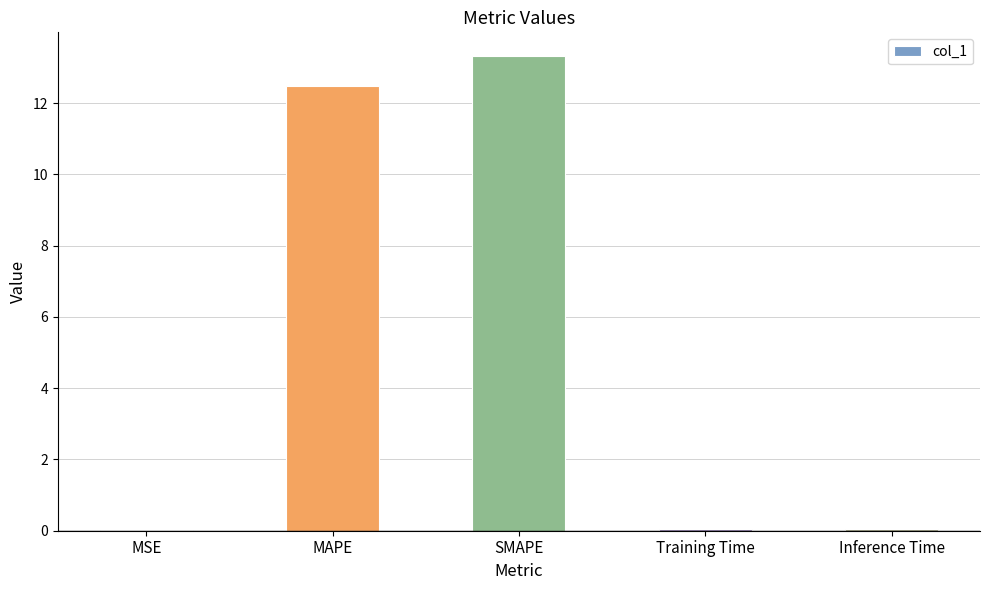

What is the sum of all values?

25.9